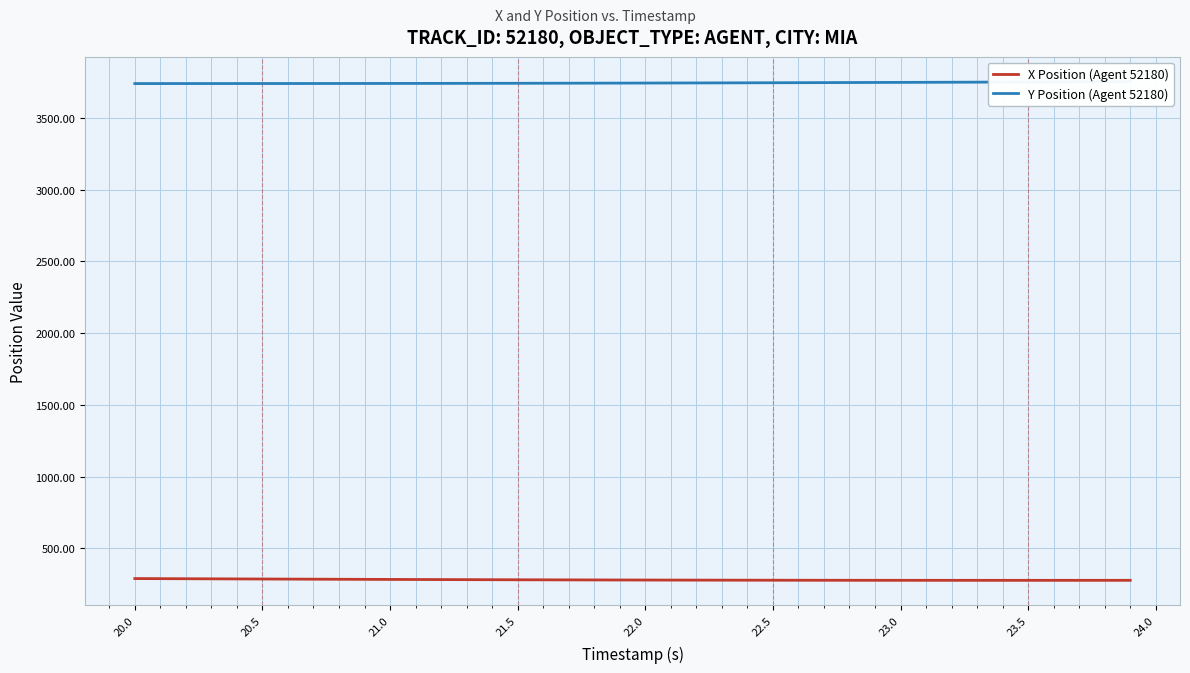

The value of X Position (Agent 52180) at 20.5 is 427.3. True or false?

False